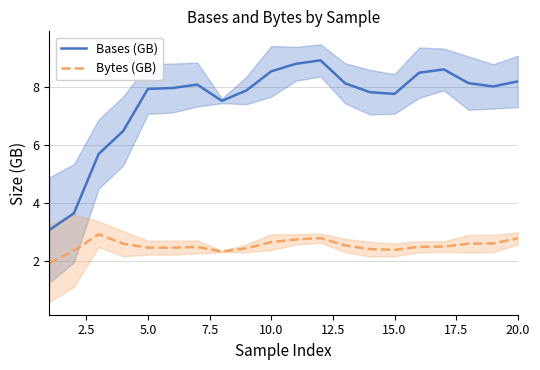

What is the difference between the maximum and minimum values in the Bases (GB) series?

5.8